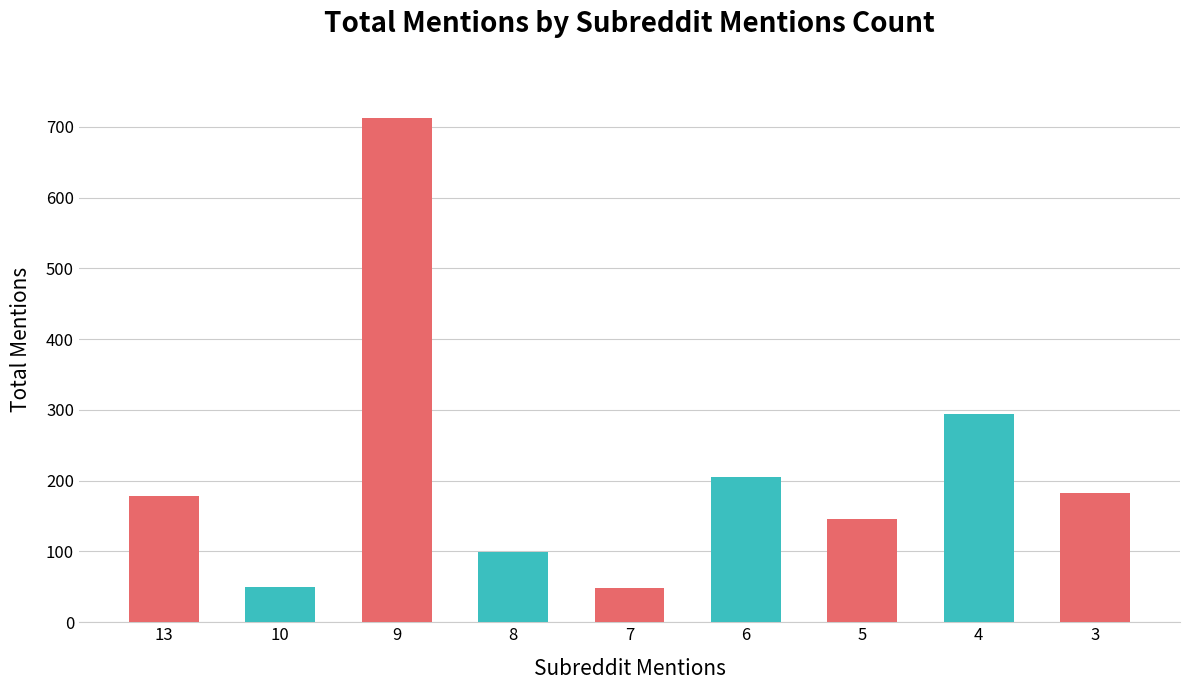

What is the value of the 9th bar from the left?

182